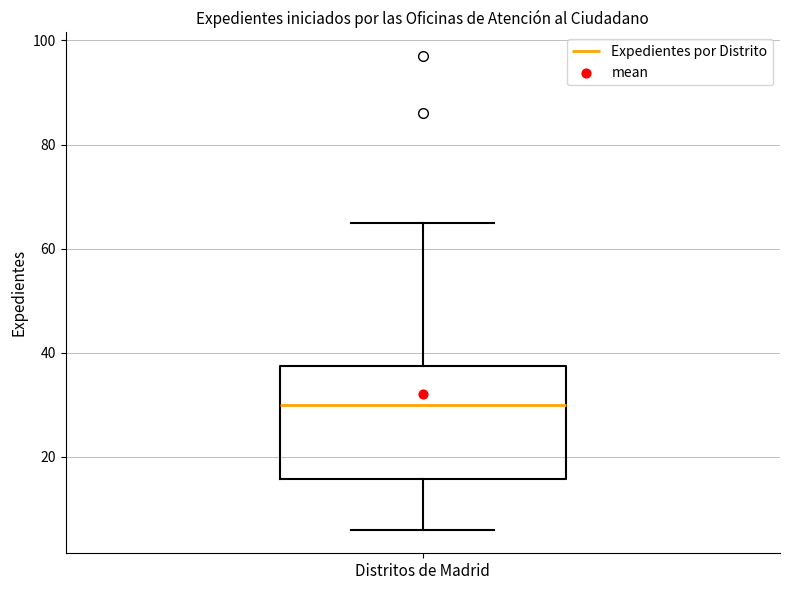

Where does the upper whisker of the box for Distritos de Madrid end on the y-axis? The values are not printed on the chart, so give them approximately, as read against the axis.

66